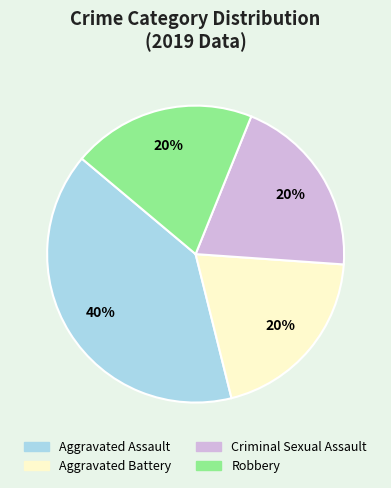

Which slice is the largest?

Aggravated Assault